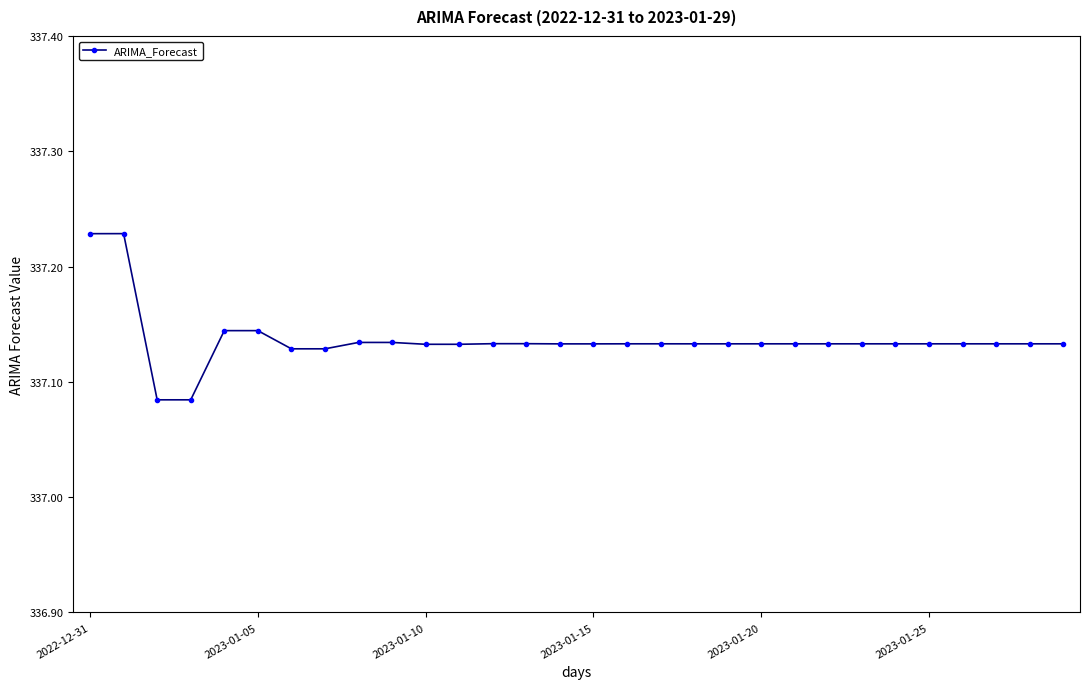

True or false: the data has more than 1 interior local peaks.

True